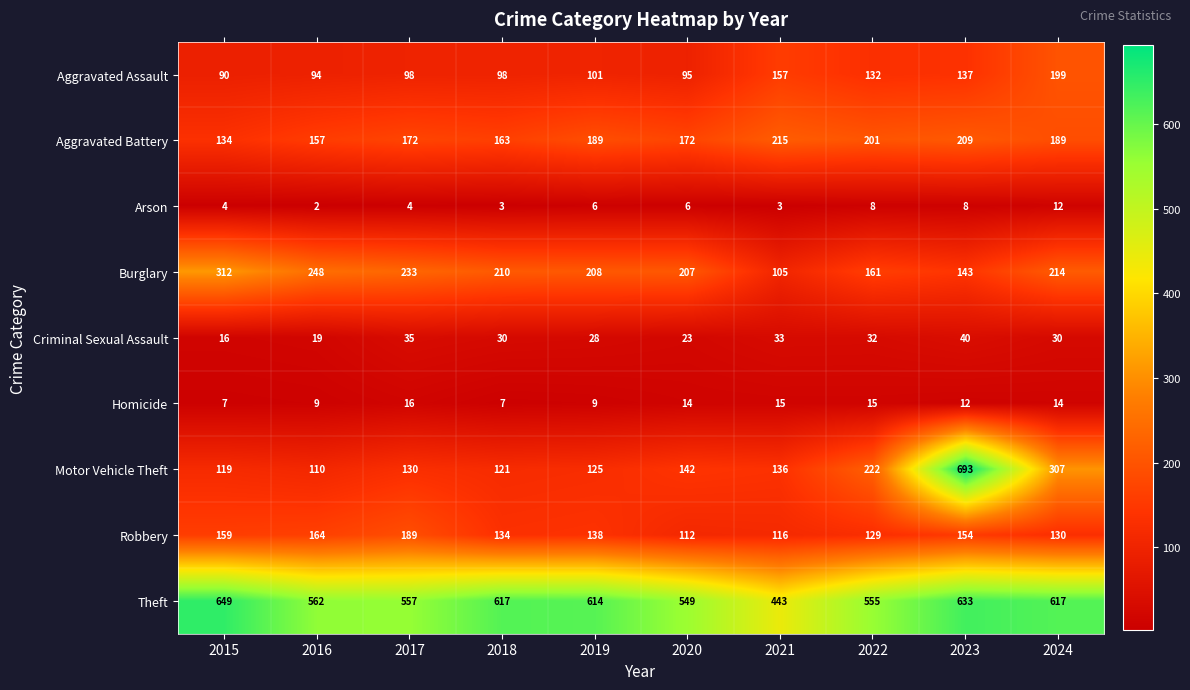

What is the difference between the maximum and second lowest values in the Criminal Sexual Assault series?

21